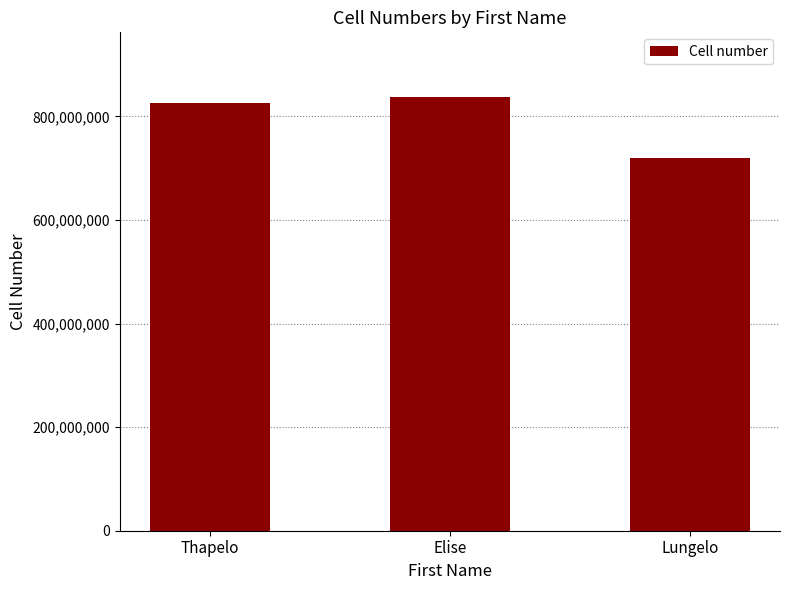

Approximately how many times larger is the value at Elise compared to Thapelo?

1.0